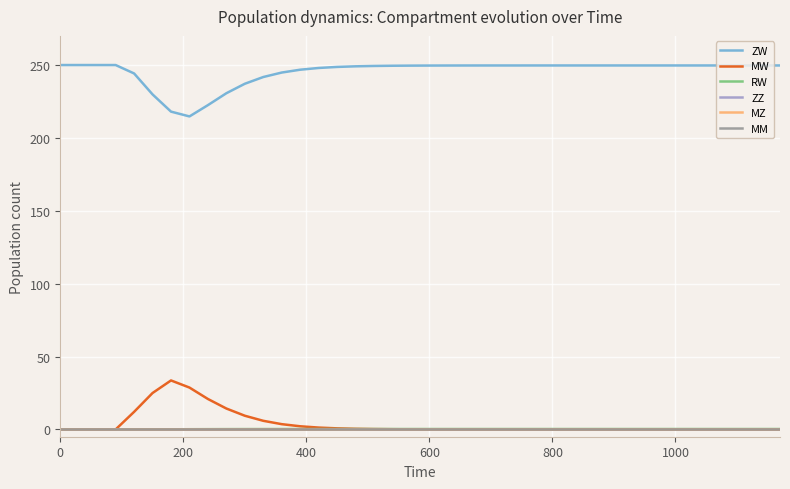

At how many categories does at least one series exceed 113?

40